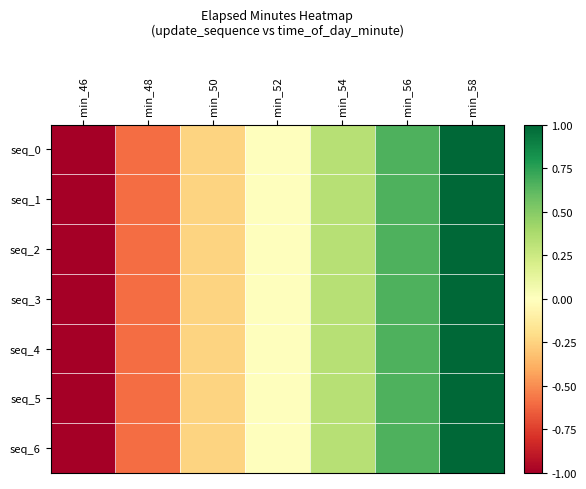

List the series in order of their peak value, lowest first.

seq_0, seq_1, seq_2, seq_3, seq_4, seq_5, seq_6